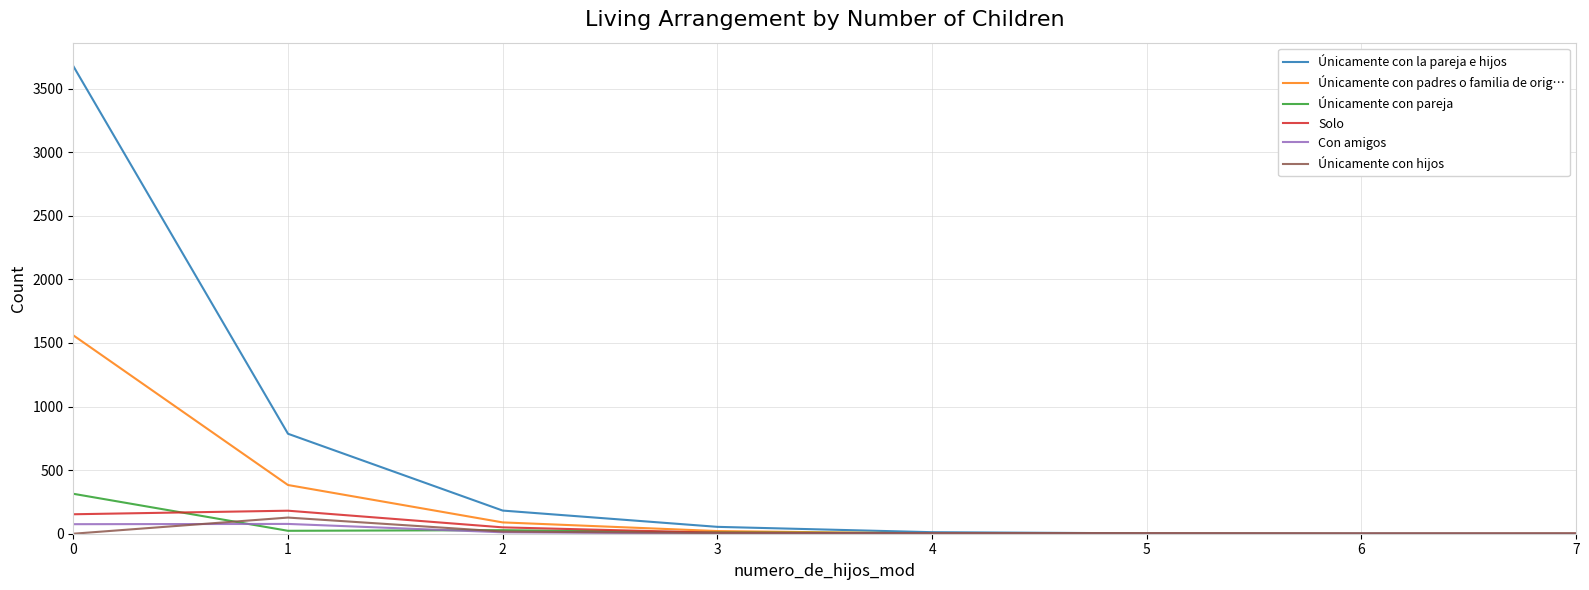

Which series has the largest total across all categories?

Únicamente con la pareja e hijos